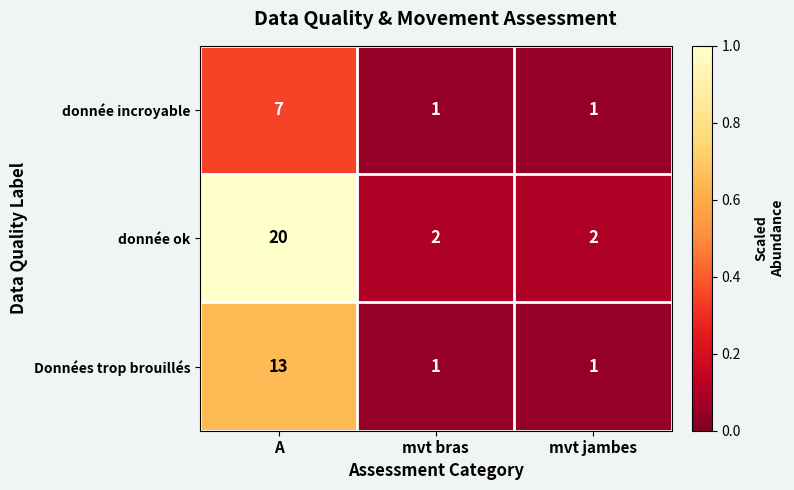

What is the average value of the donnée incroyable series?

3